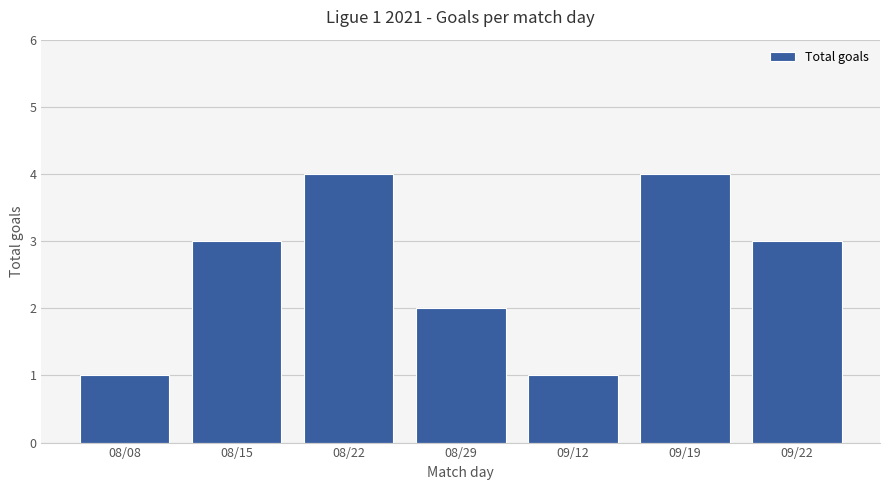

What is the smallest value displayed?

1